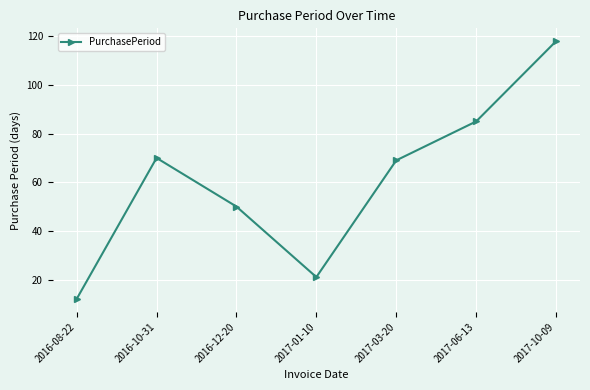

What is the change in value from 2016-08-22 to 2017-10-09?

+106